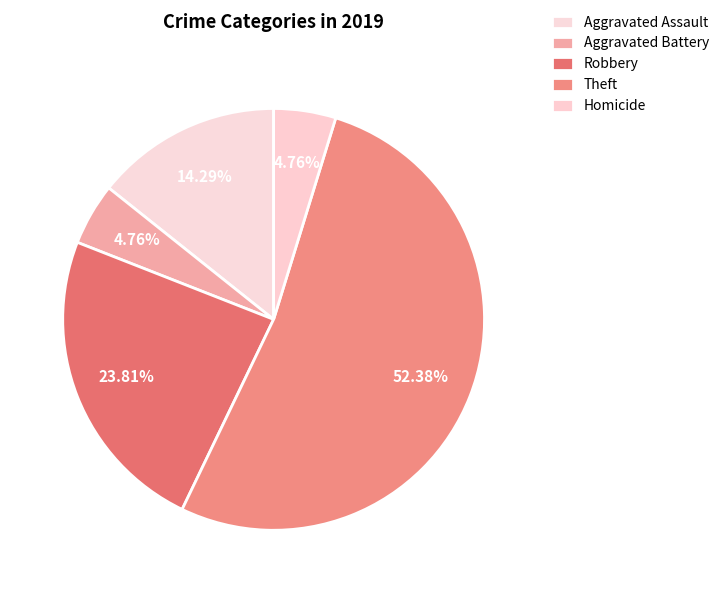

Count the number of slices in the pie.

5